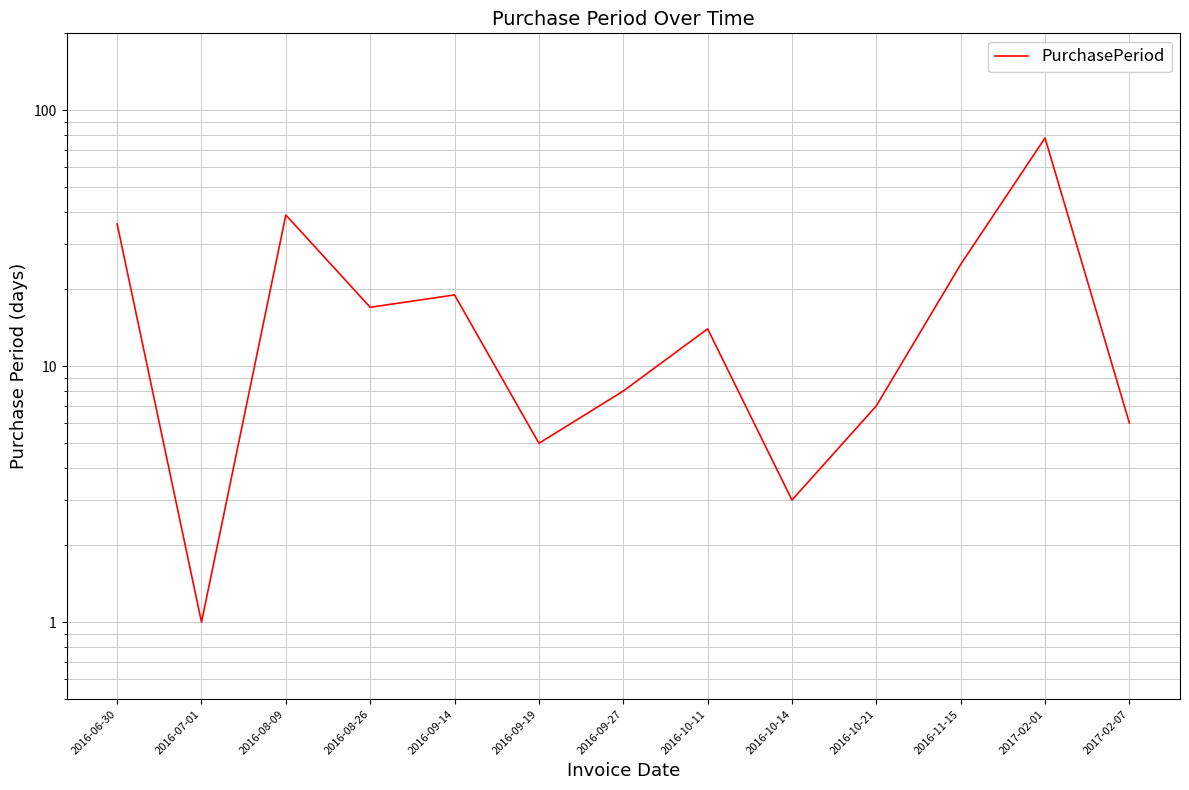

Rank the categories by value from highest to lowest.

2017-02-01, 2016-08-09, 2016-06-30, 2016-11-15, 2016-09-14, 2016-08-26, 2016-10-11, 2016-09-27, 2016-10-21, 2017-02-07, 2016-09-19, 2016-10-14, 2016-07-01